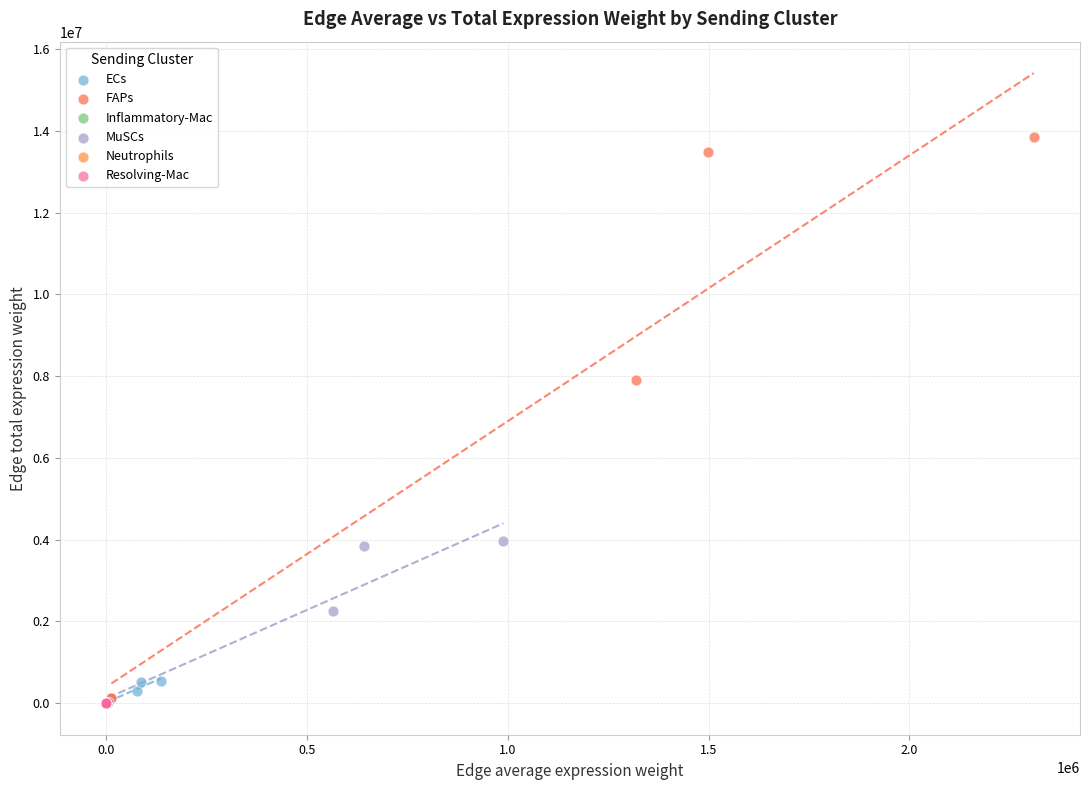

Which series has the largest Y range (max minus min)?

FAPs